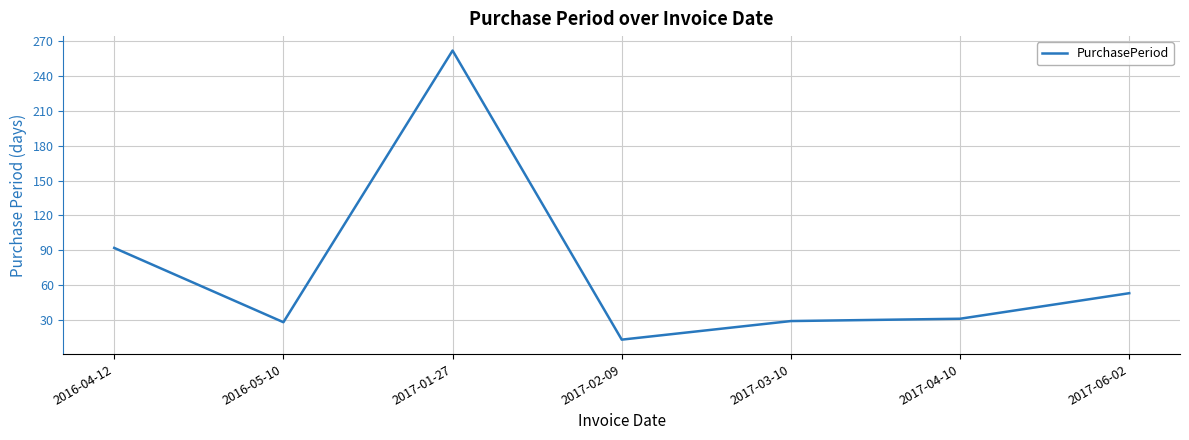

What is the change in value from 2017-03-10 to 2017-06-02?

+24